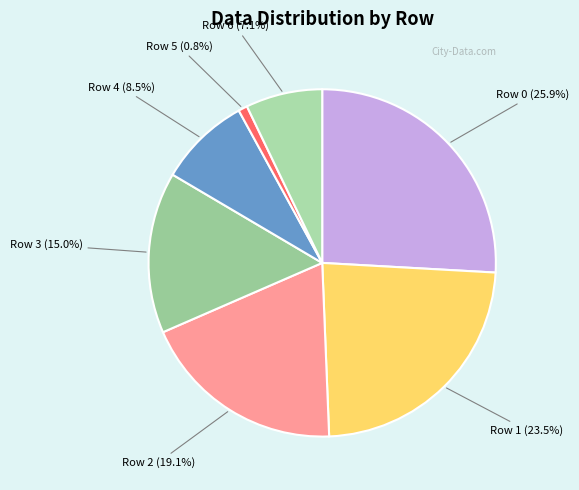

What is the smallest slice in the pie chart?

Row 5